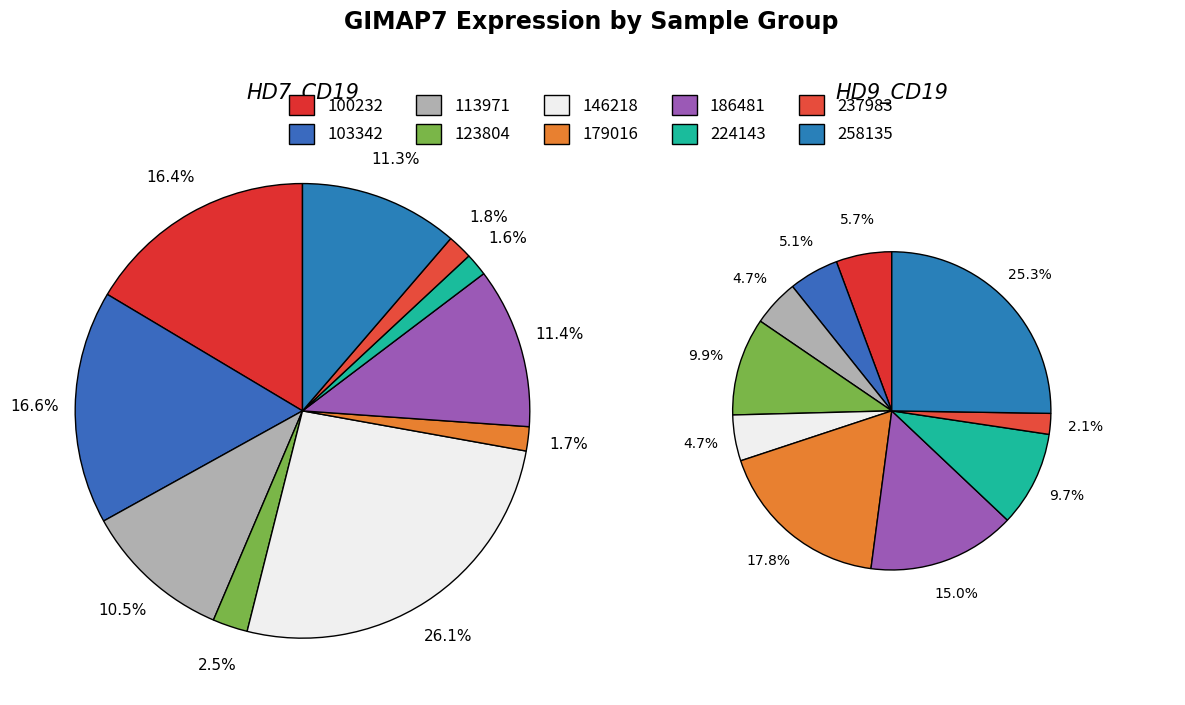

Which has a higher value, 179016 or 237983?

237983